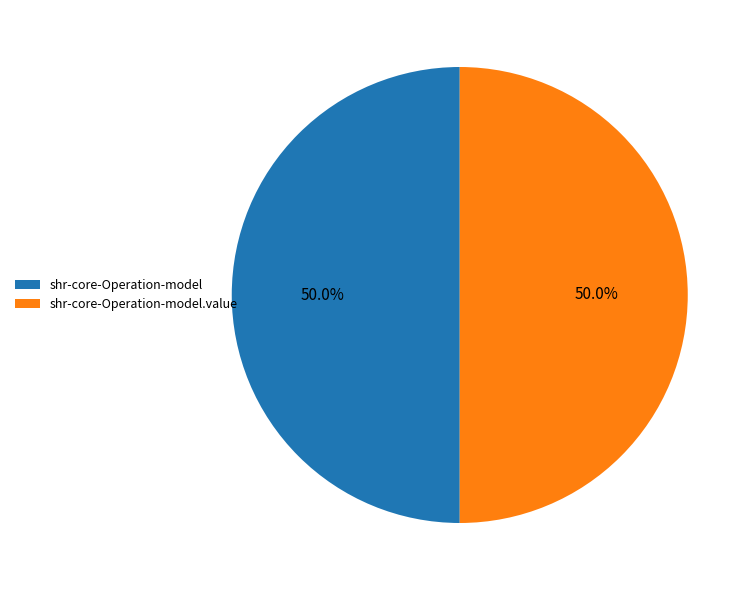

What is the ratio of the value at shr-core-Operation-model to the value at shr-core-Operation-model.value?

1.0